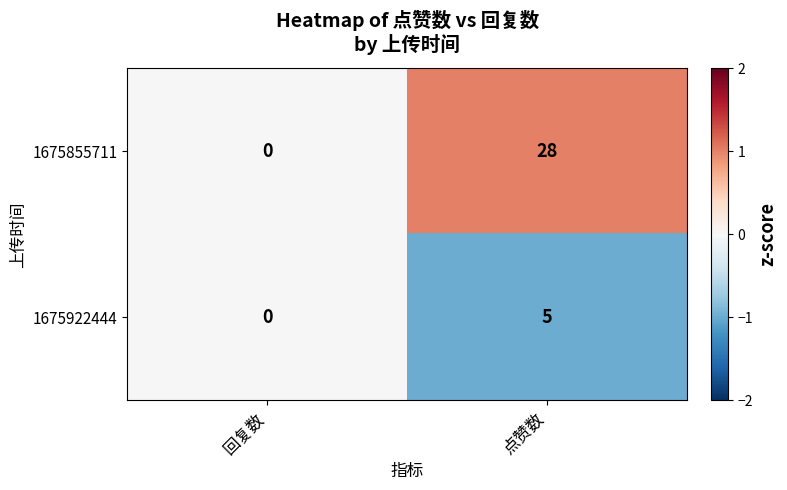

At which category is the sum across all series the highest?

点赞数